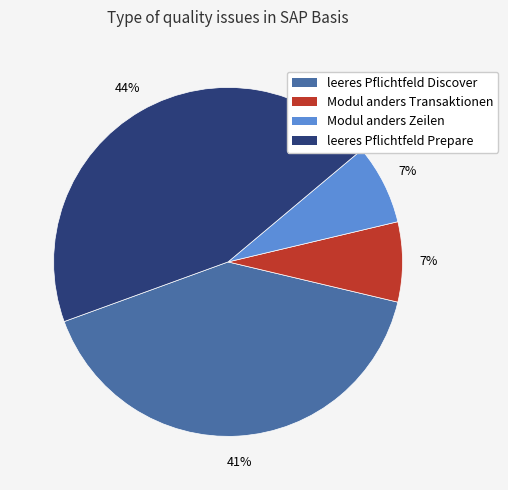

Combined, do leeres Pflichtfeld Prepare and leeres Pflichtfeld Discover account for over 50%?

Yes